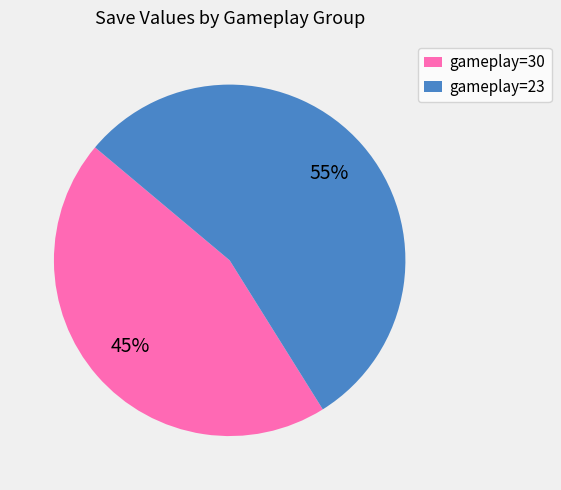

Is it true that gameplay=30 is 59% of the pie?

False